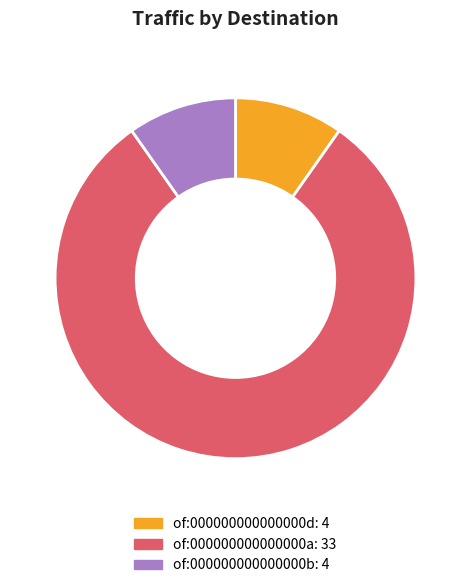

Combined, do of:000000000000000d and of:000000000000000b account for over 50%?

No